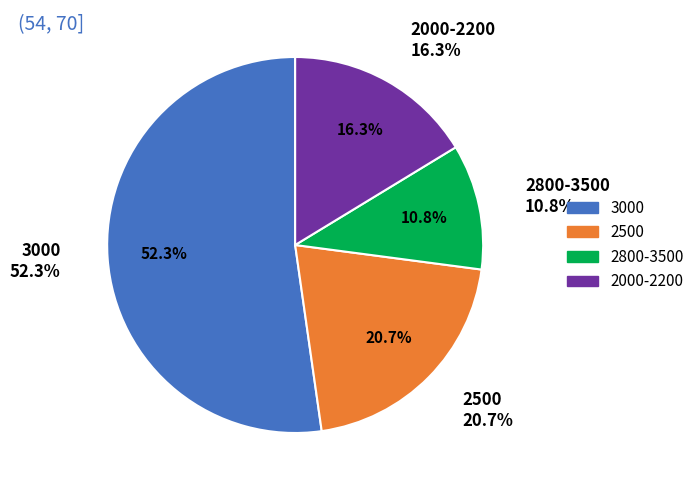

What is the ratio of the value at 3500 to the value at 2000?

0.7